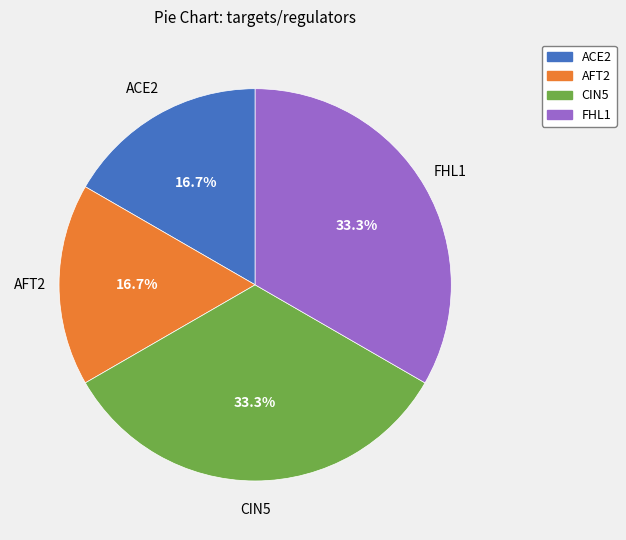

How many segments does this pie chart have?

4